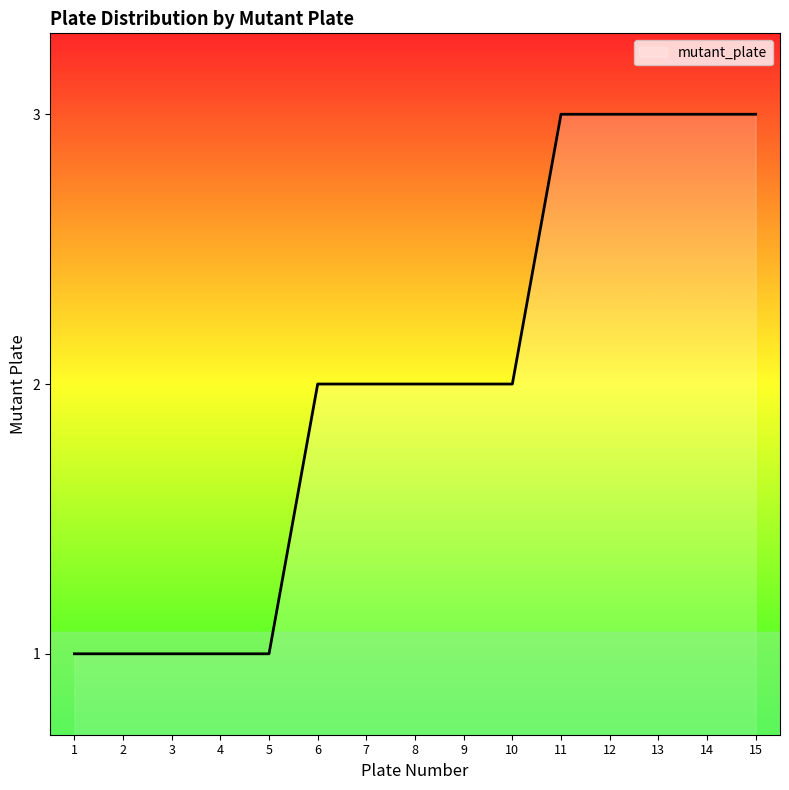

The chart shows a value of 2 at 9. True or false?

True